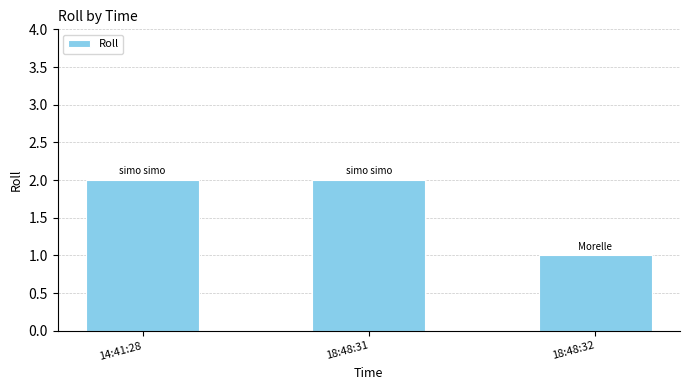

Is it true that the value at 14:41:28 is 3?

False